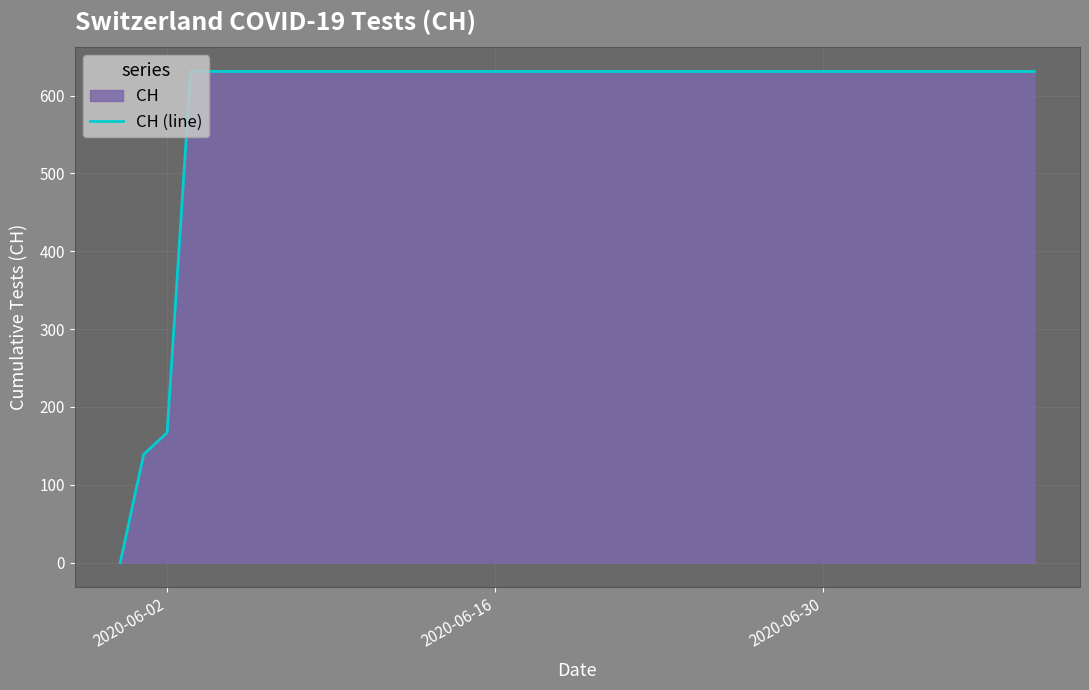

True or false: the data has more than 2 interior local peaks.

False